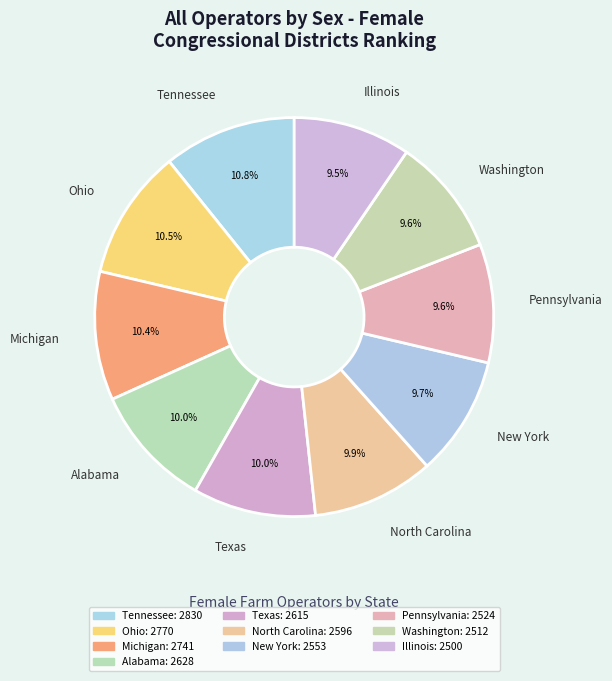

Is the sum of Michigan and Pennsylvania greater than half?

No